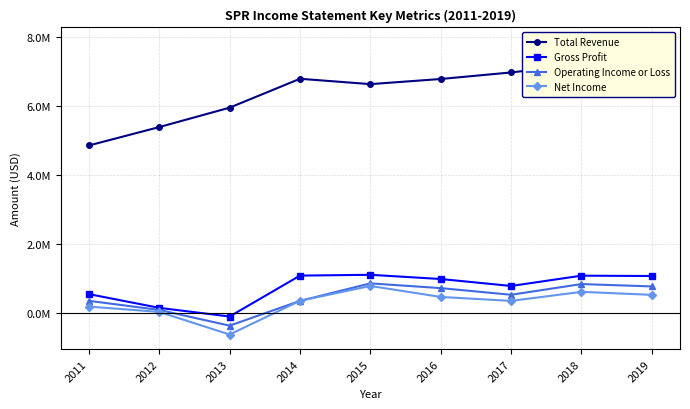

What is the sum of all Total Revenue values?

58526600